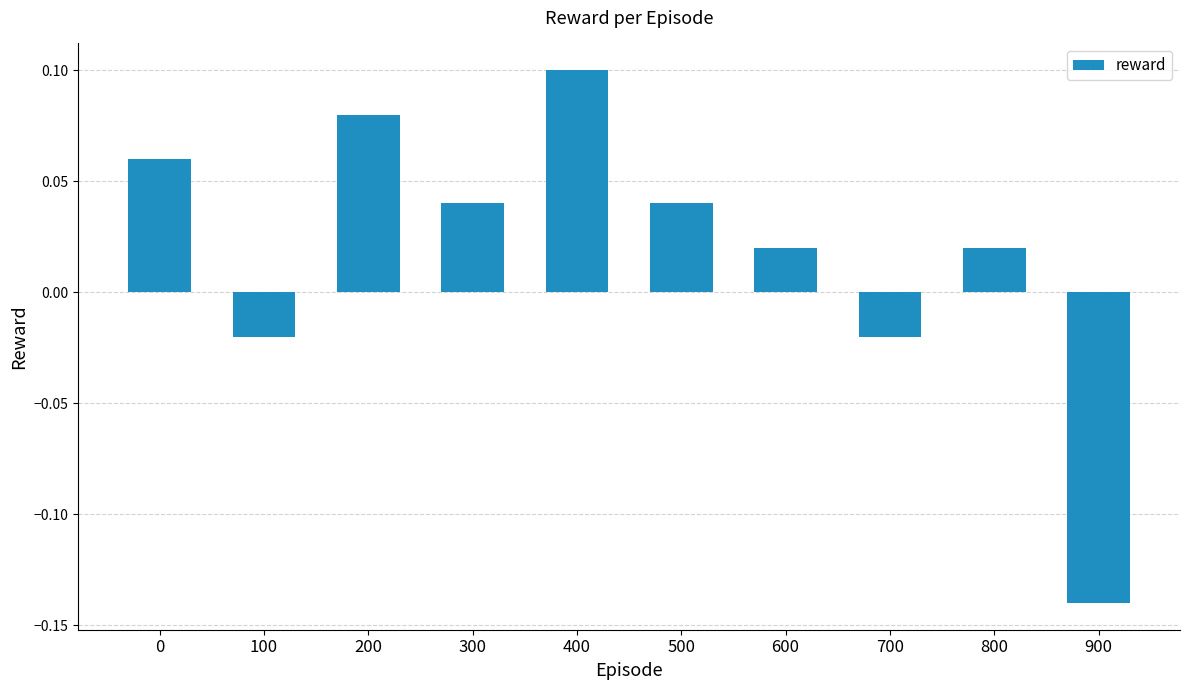

Which has a higher value, 200 or 800?

200